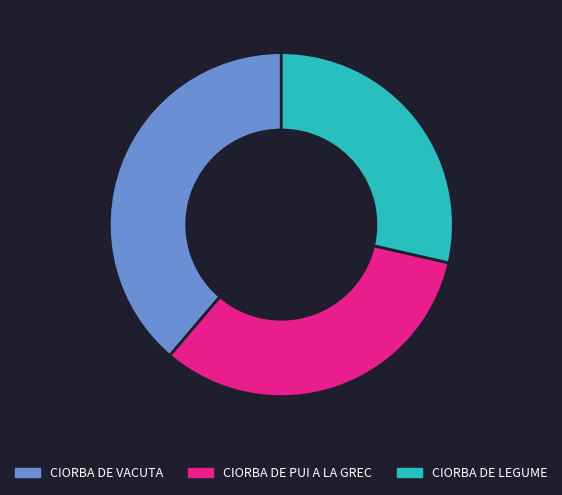

Is CIORBA DE LEGUME the majority of the pie?

No